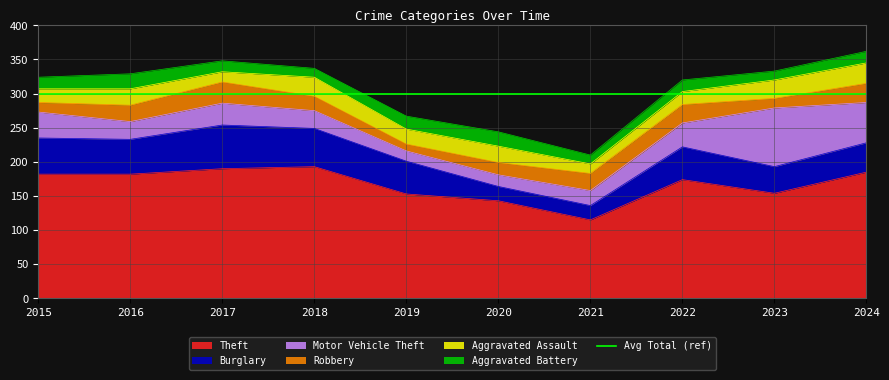

List the labels in order of Burglary value, smallest first.

2020, 2021, 2023, 2024, 2019, 2022, 2016, 2015, 2018, 2017